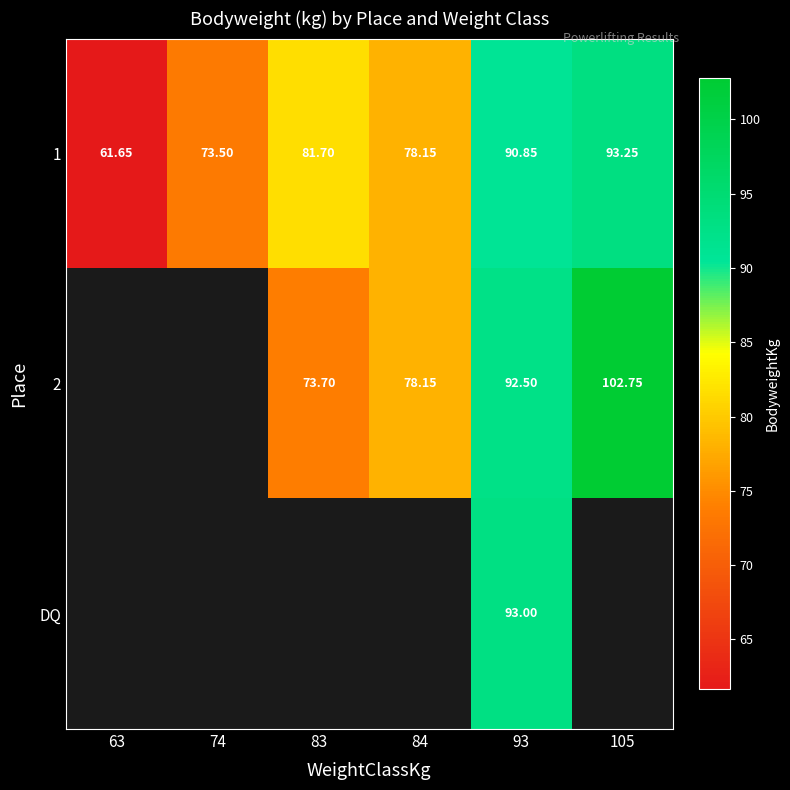

Is the value of 2 at 84 greater than the value of 1 at 105?

No